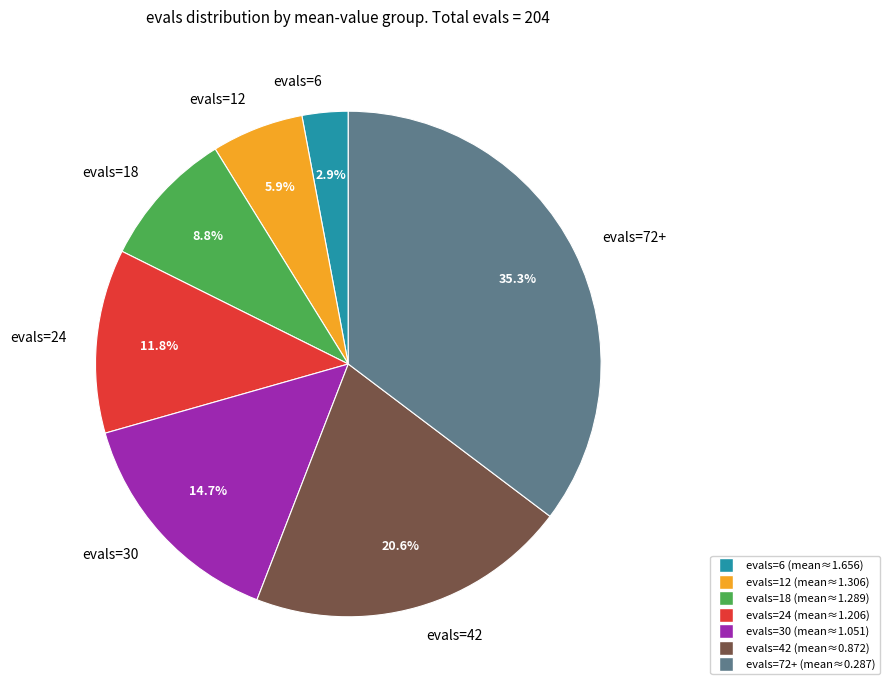

What is the smallest slice in the pie chart?

evals=6